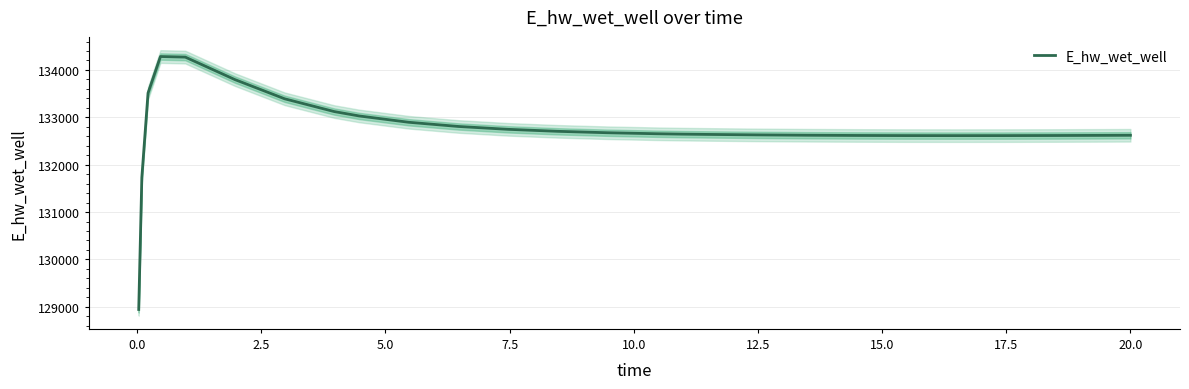

What is the minimum value shown in the chart?

128942.2